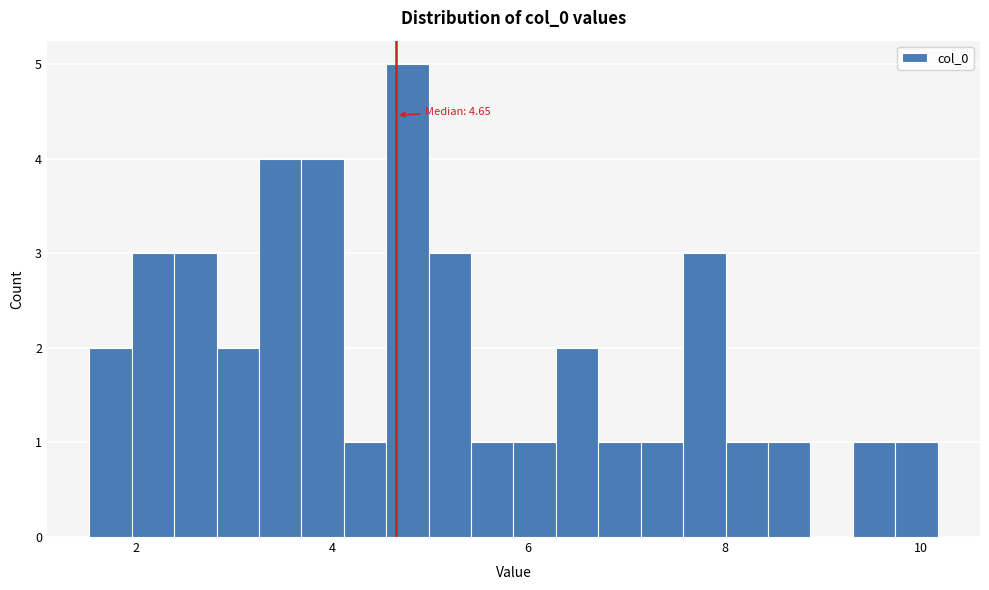

Read against the x-axis, roughly where is the centre of the tallest bar?

4.8